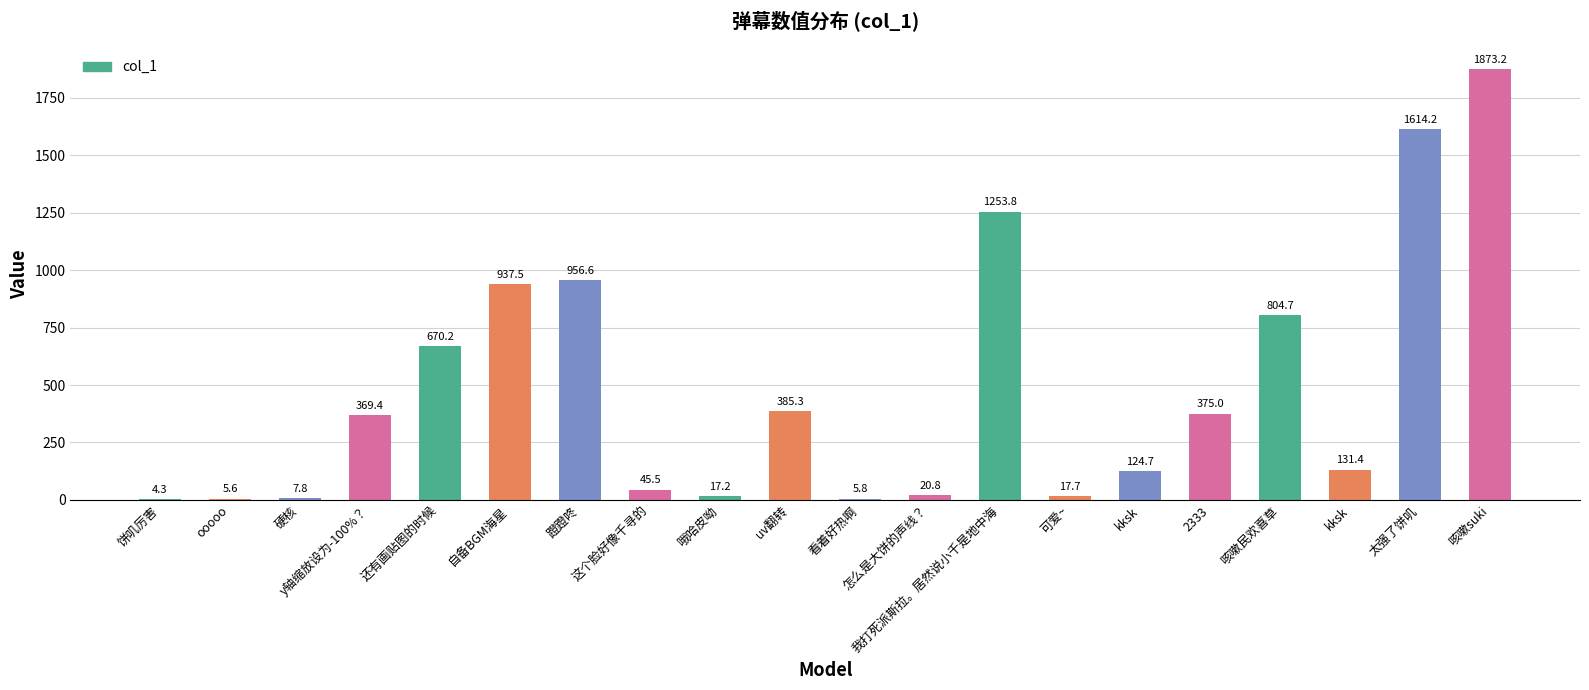

Where does the data first go above 369?

y轴缩放设为-100%？